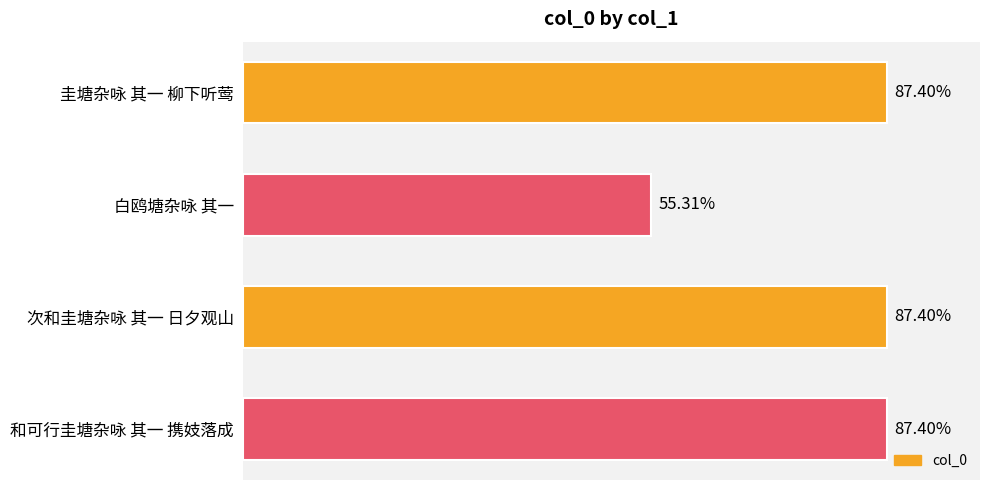

Does the chart contain stacked bars?

No